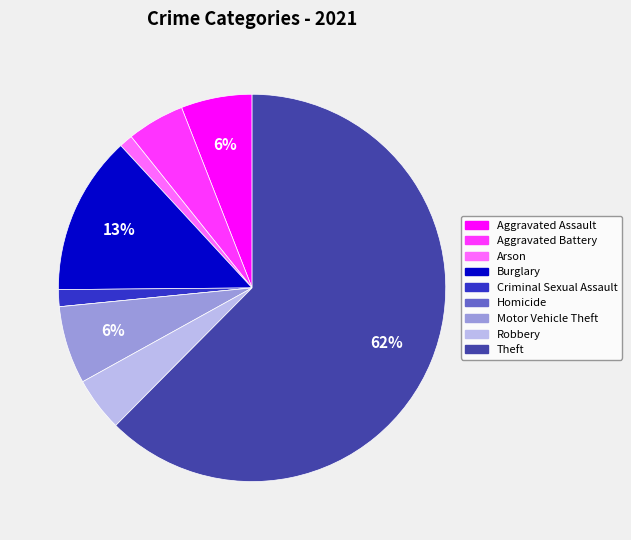

Which category has the biggest portion of the pie?

Theft